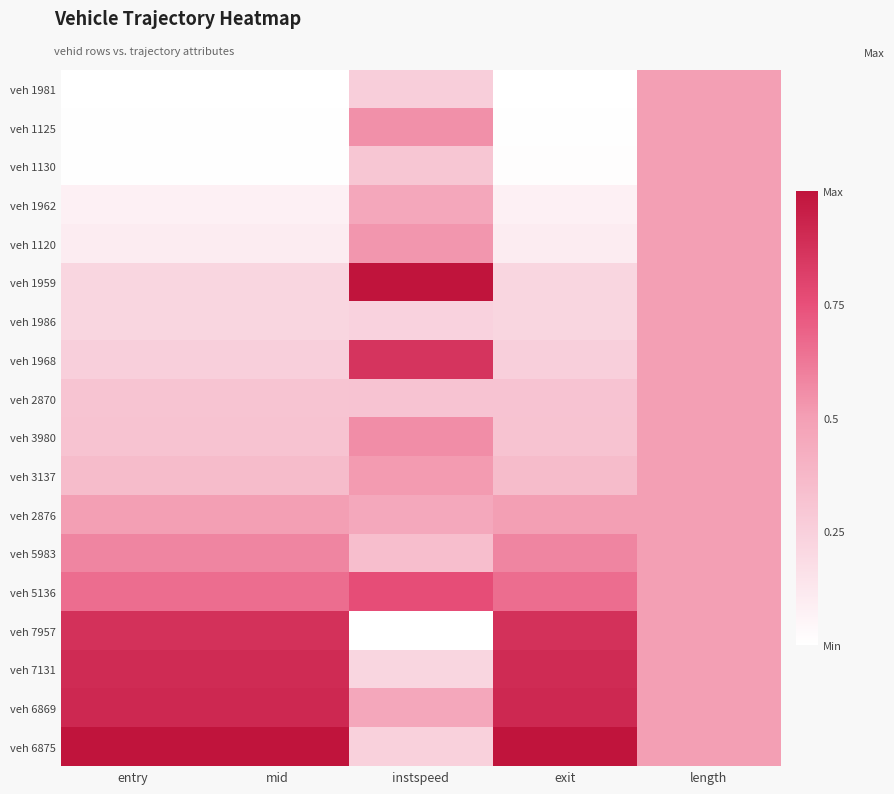

Reading right to left, transcribe all the data shown in this chart.

veh 1981: length=0.5	exit=0.0	instspeed=0.3	mid=0.0	entry=0.0
veh 1125: length=0.5	exit=0.0	instspeed=0.5	mid=0.0	entry=0.0
veh 1130: length=0.5	exit=0.0	instspeed=0.3	mid=0.0	entry=0.0
veh 1962: length=0.5	exit=0.1	instspeed=0.5	mid=0.1	entry=0.1
veh 1120: length=0.5	exit=0.1	instspeed=0.5	mid=0.1	entry=0.1
veh 1959: length=0.5	exit=0.2	instspeed=1.0	mid=0.2	entry=0.2
veh 1986: length=0.5	exit=0.2	instspeed=0.2	mid=0.2	entry=0.2
veh 1968: length=0.5	exit=0.3	instspeed=0.9	mid=0.3	entry=0.3
veh 2870: length=0.5	exit=0.3	instspeed=0.3	mid=0.3	entry=0.3
veh 3980: length=0.5	exit=0.3	instspeed=0.6	mid=0.3	entry=0.3
veh 3137: length=0.5	exit=0.4	instspeed=0.5	mid=0.4	entry=0.4
veh 2876: length=0.5	exit=0.5	instspeed=0.5	mid=0.5	entry=0.5
veh 5983: length=0.5	exit=0.6	instspeed=0.3	mid=0.6	entry=0.6
veh 5136: length=0.5	exit=0.7	instspeed=0.8	mid=0.7	entry=0.7
veh 7957: length=0.5	exit=0.9	instspeed=0.0	mid=0.9	entry=0.9
veh 7131: length=0.5	exit=0.9	instspeed=0.2	mid=0.9	entry=0.9
veh 6869: length=0.5	exit=0.9	instspeed=0.5	mid=0.9	entry=0.9
veh 6875: length=0.5	exit=1.0	instspeed=0.2	mid=1.0	entry=1.0